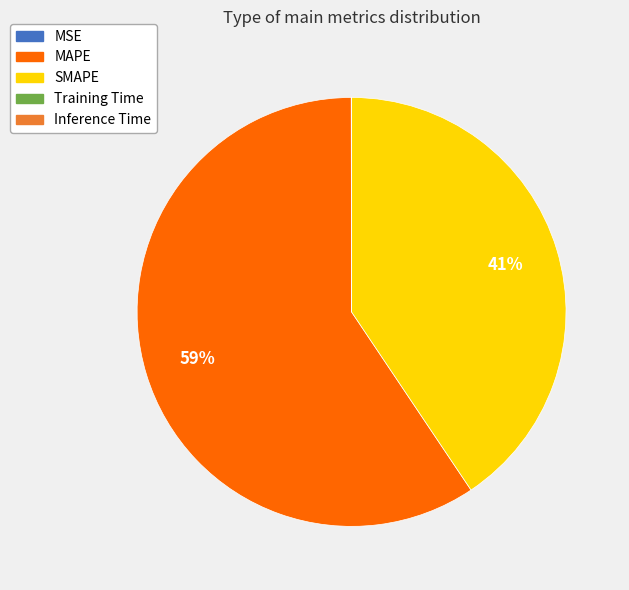

True or false: SMAPE accounts for 53% of the total.

False